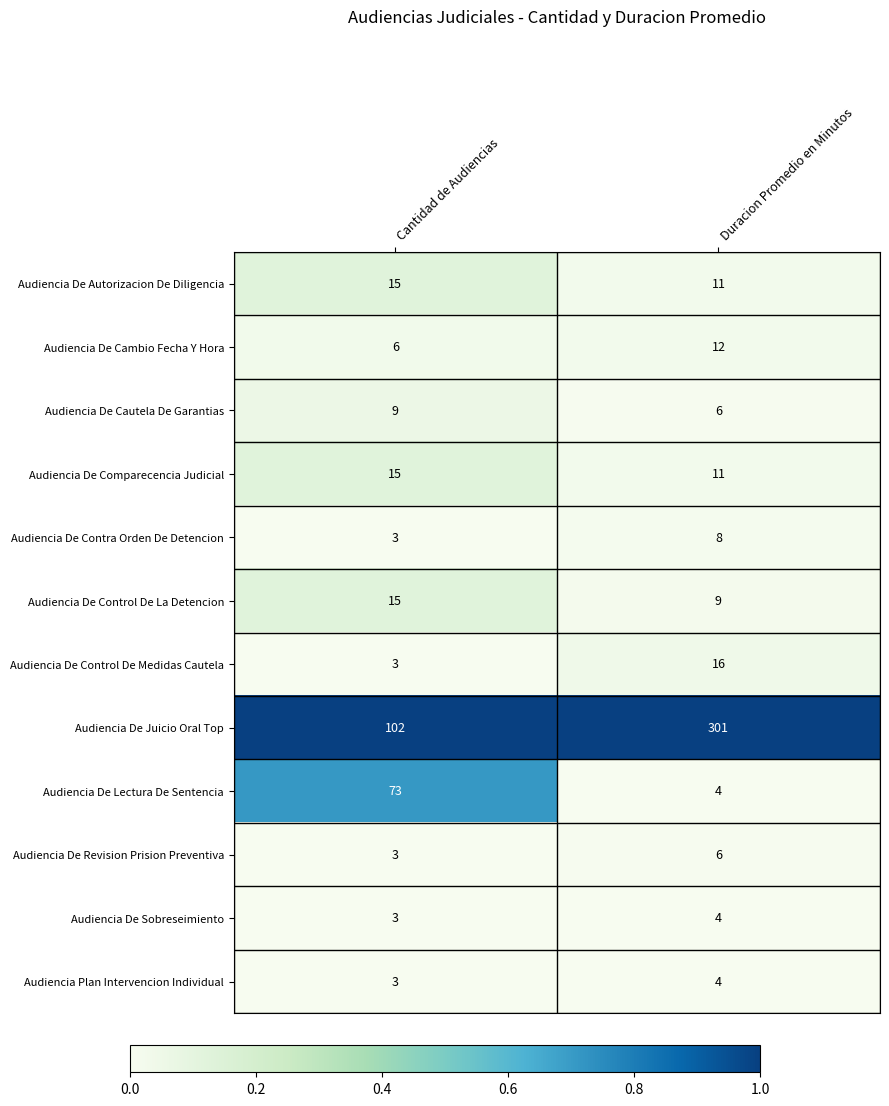

At which category does the chart reach its peak across all series?

Duracion Promedio en Minutos